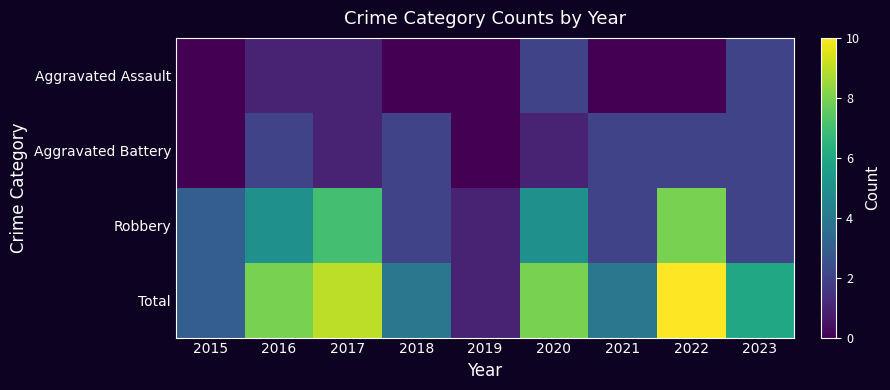

Reading left to right, list all the values displayed in this chart.

Aggravated Assault: 2015=0	2016=1	2017=1	2018=0	2019=0	2020=2	2021=0	2022=0	2023=2
Aggravated Battery: 2015=0	2016=2	2017=1	2018=2	2019=0	2020=1	2021=2	2022=2	2023=2
Robbery: 2015=3	2016=5	2017=7	2018=2	2019=1	2020=5	2021=2	2022=8	2023=2
Total: 2015=3	2016=8	2017=9	2018=4	2019=1	2020=8	2021=4	2022=10	2023=6